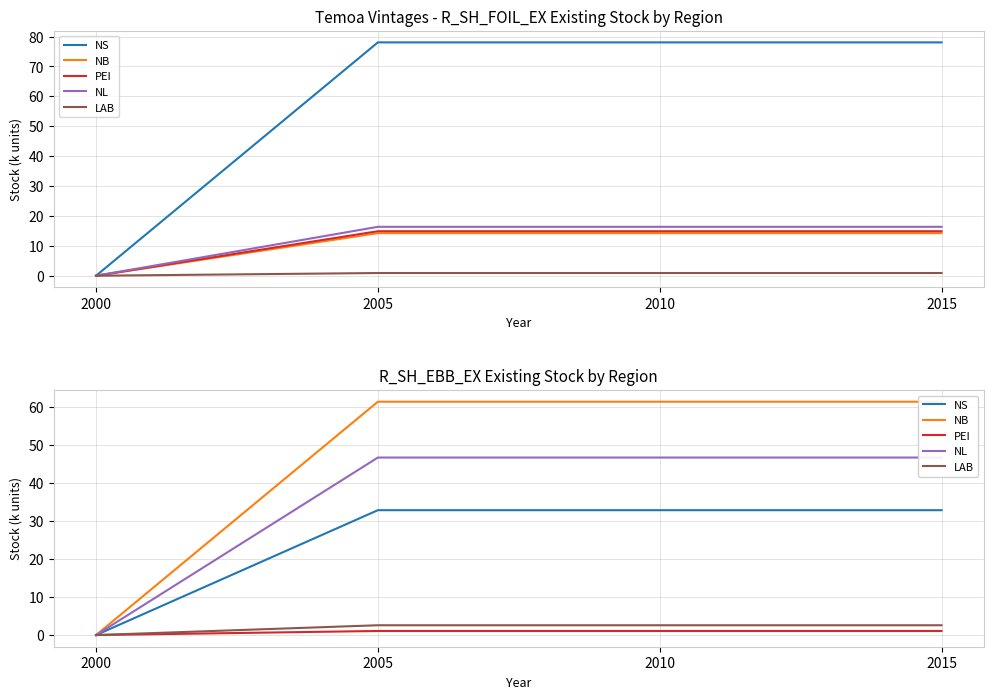

Count the number of categories in the chart.

4